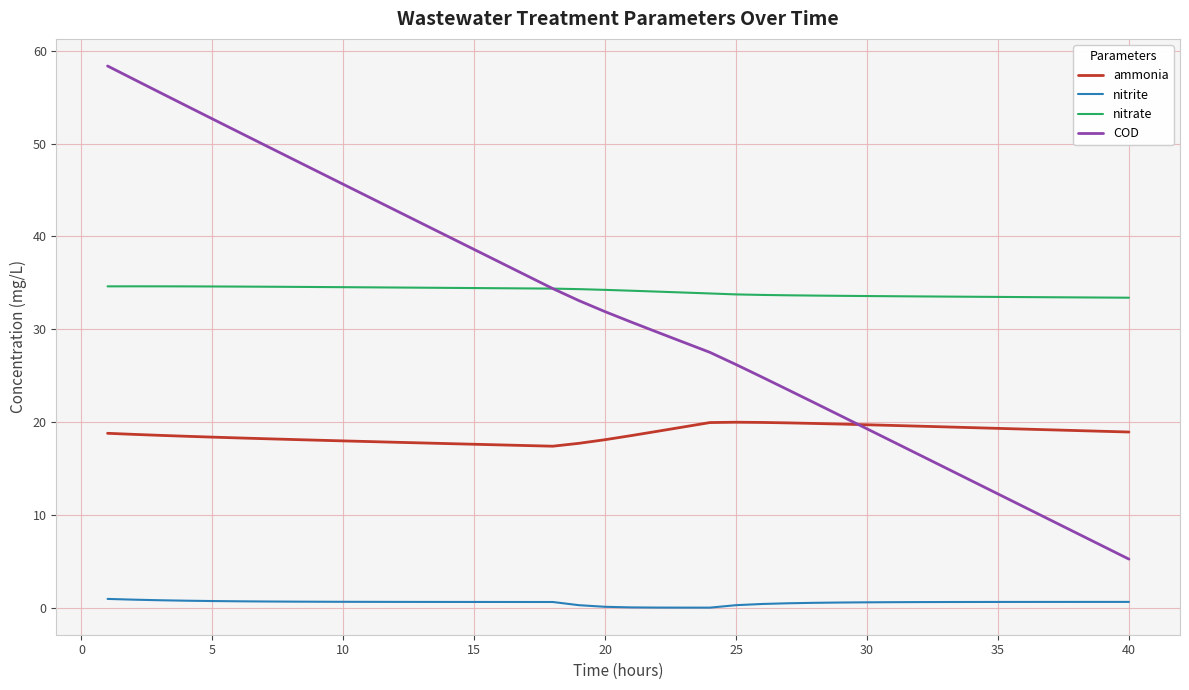

True or false: nitrate and nitrite intersect in this chart.

False